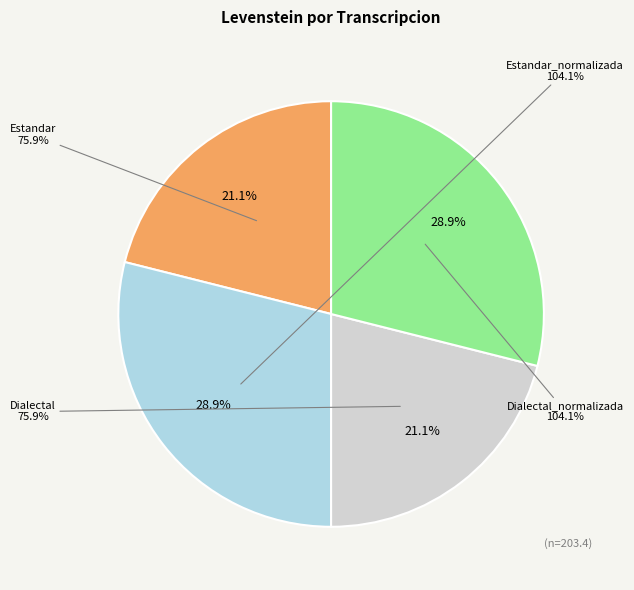

To the nearest percent, what is the combined percentage of Dialectal_normalizada and Estandar?

50%